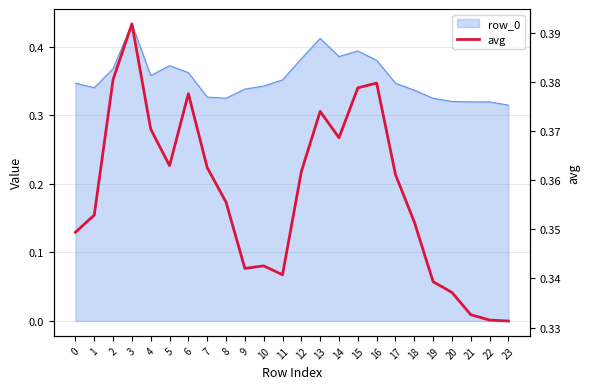

Does the chart display data point markers on the line(s)?

No